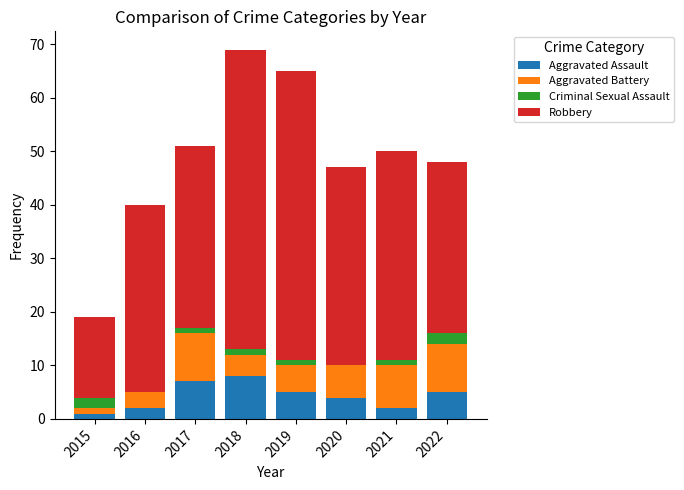

Count the number of data series in this chart.

4